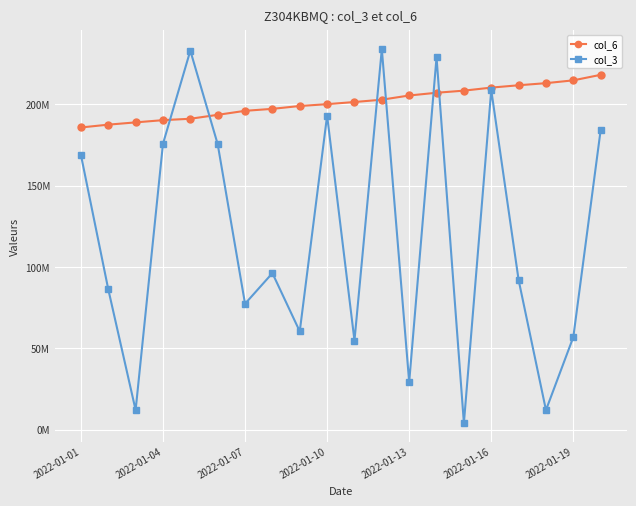

What are all the series names shown in the legend?

col_6, col_3